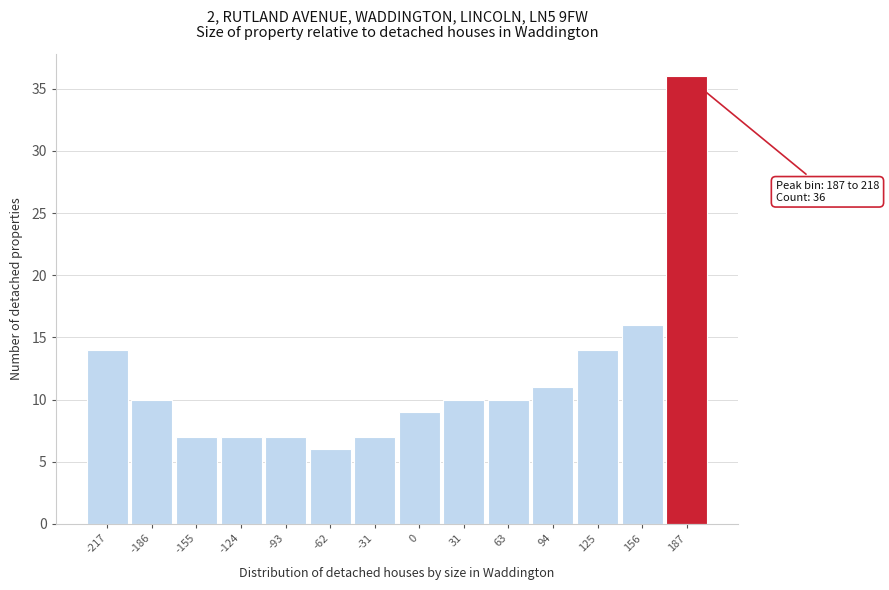

Reading left to right, list all the values displayed in this chart.

14	10	7	7	7	6	7	9	10	10	11	14	16	36